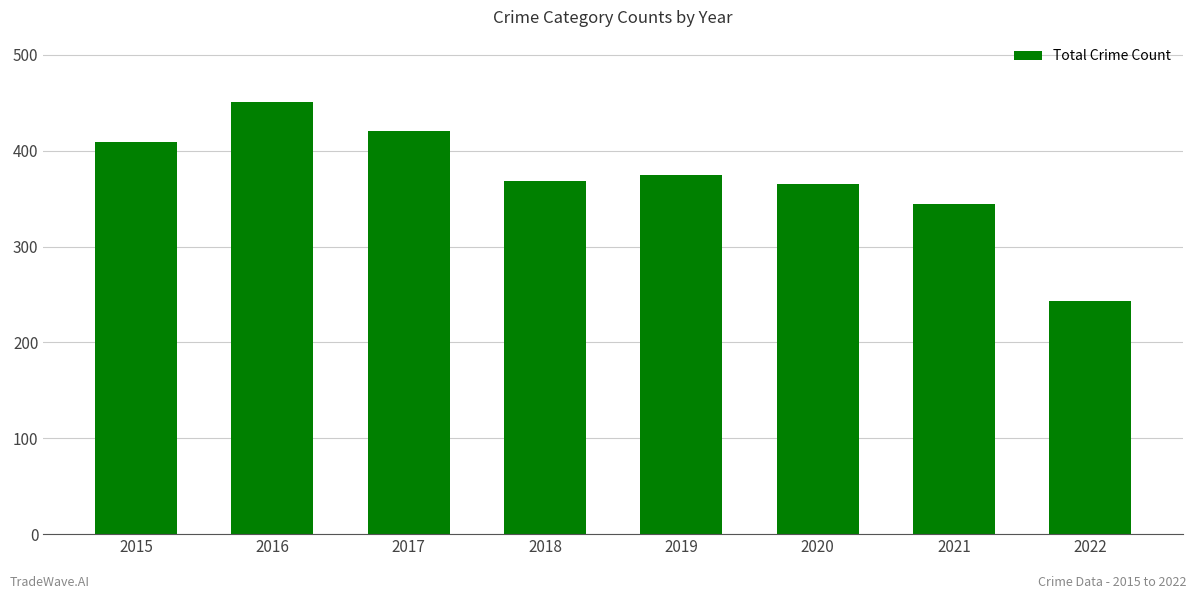

What is the average value?

372